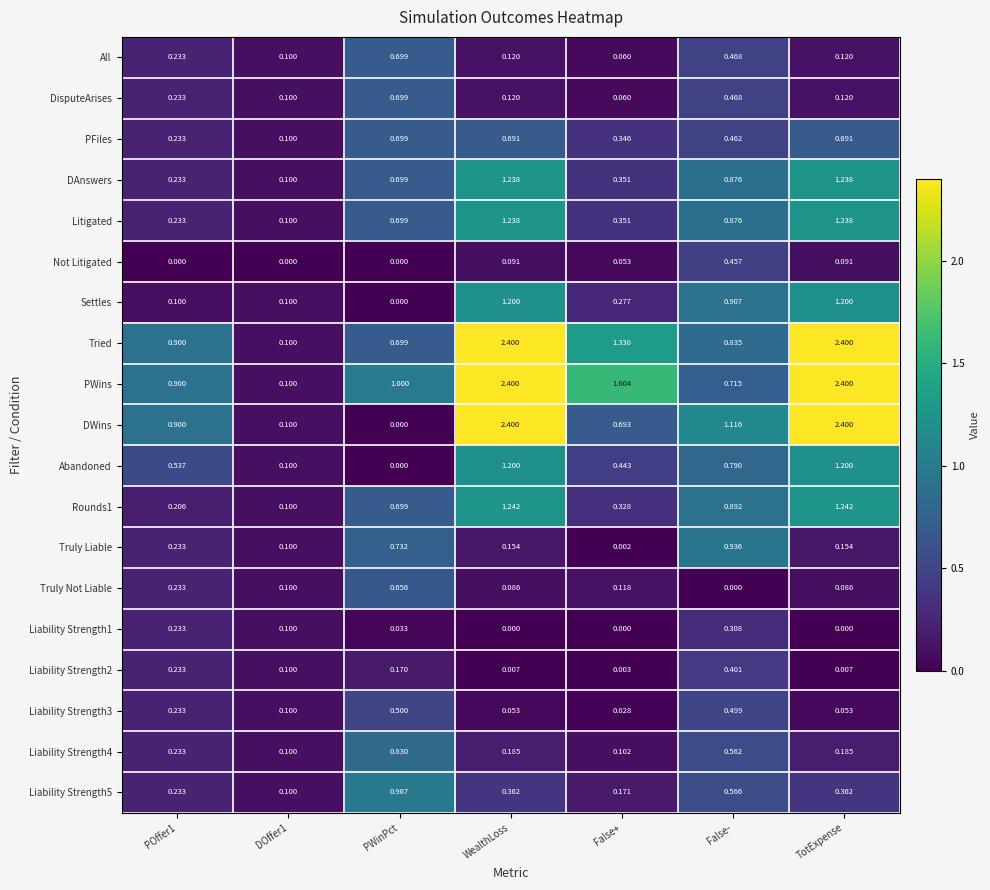

How many categories are shown in the chart?

7